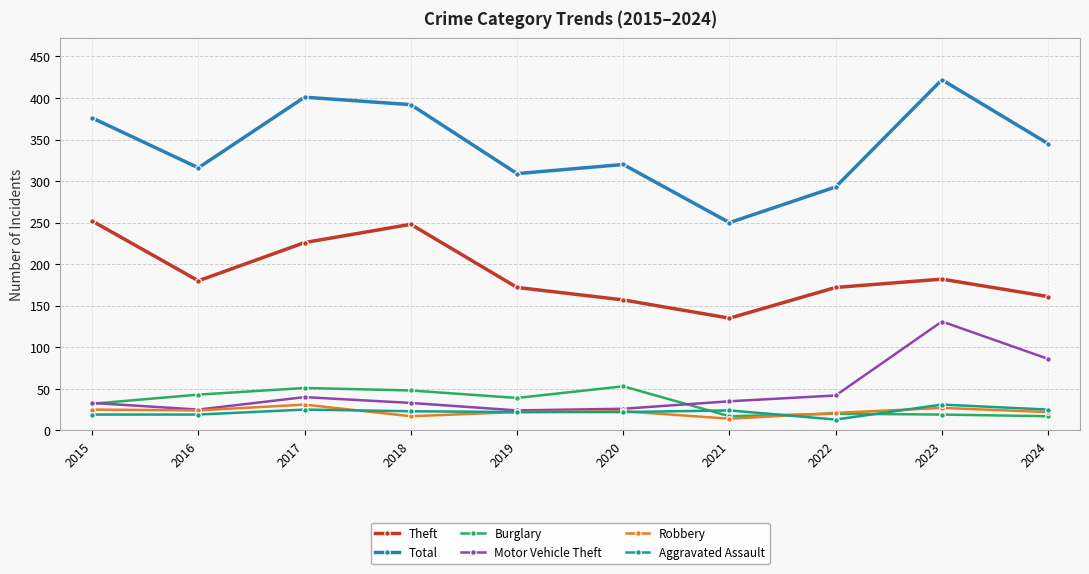

What is the value of the Burglary point at the 6th from the left?

53